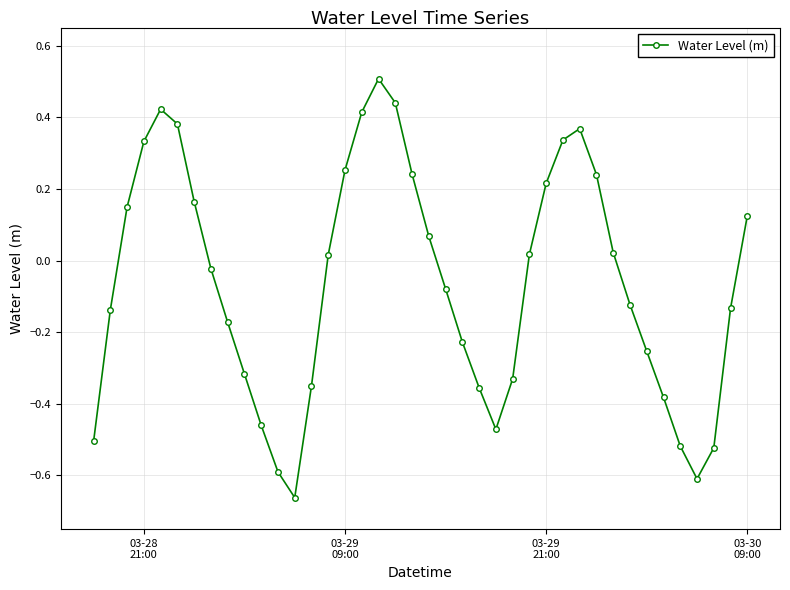

What is the maximum value shown in the chart?

0.5